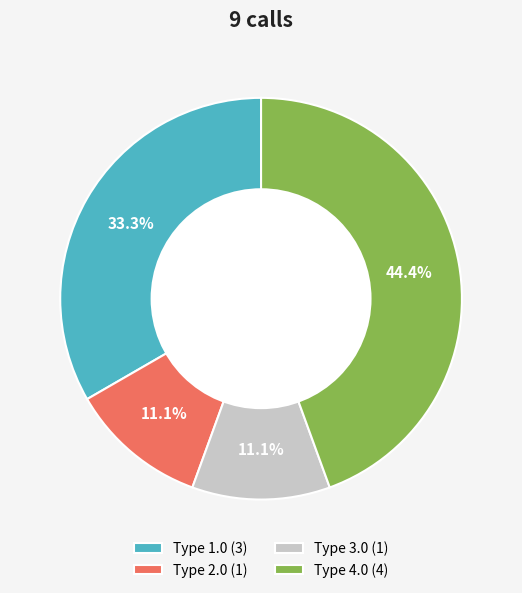

Which has a higher value, Type 1.0 (3) or Type 4.0 (4)?

Type 4.0 (4)